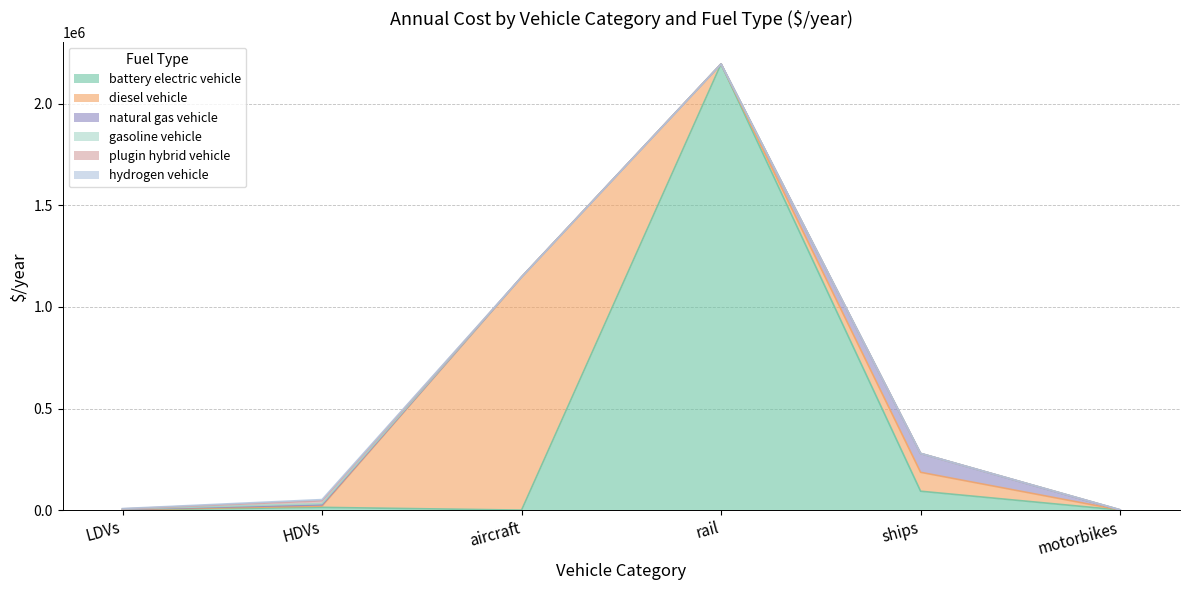

At which category is the sum across all series the highest?

rail